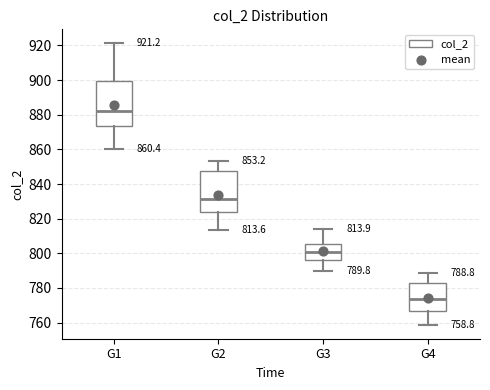

Which box is the tallest, from its lower edge to its upper edge?

G1